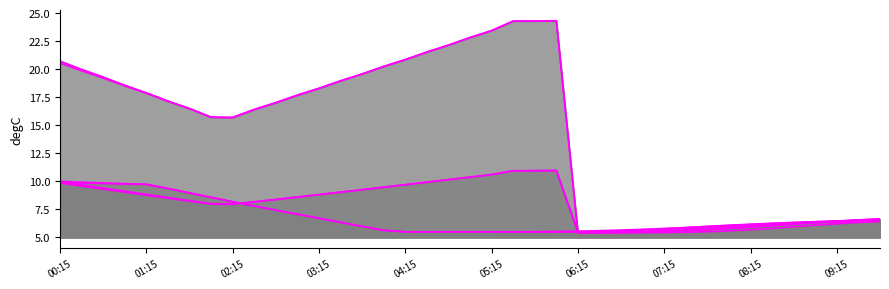

How many values in the Uebergang_Samstag_line series exceed 8?

22